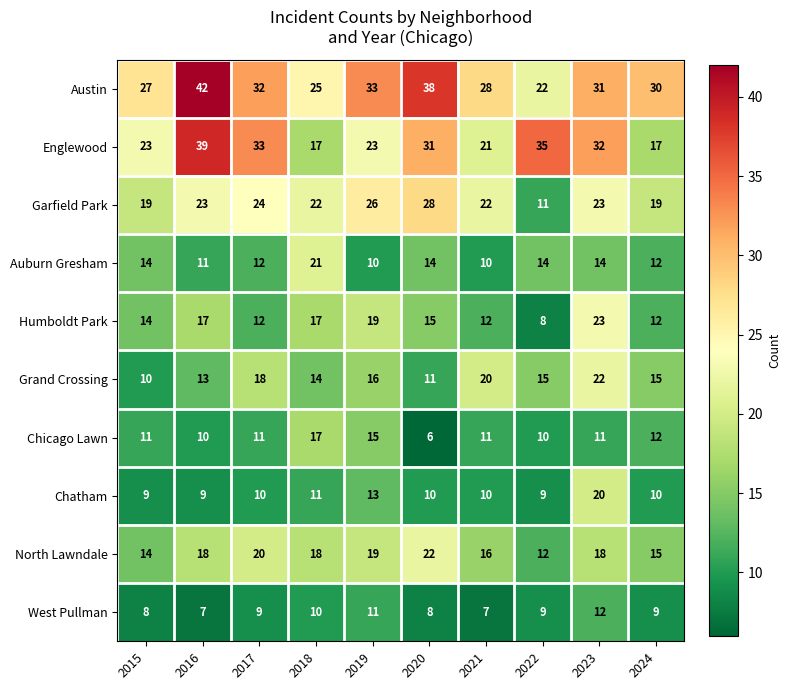

Which series has the widest spread of values?

Englewood